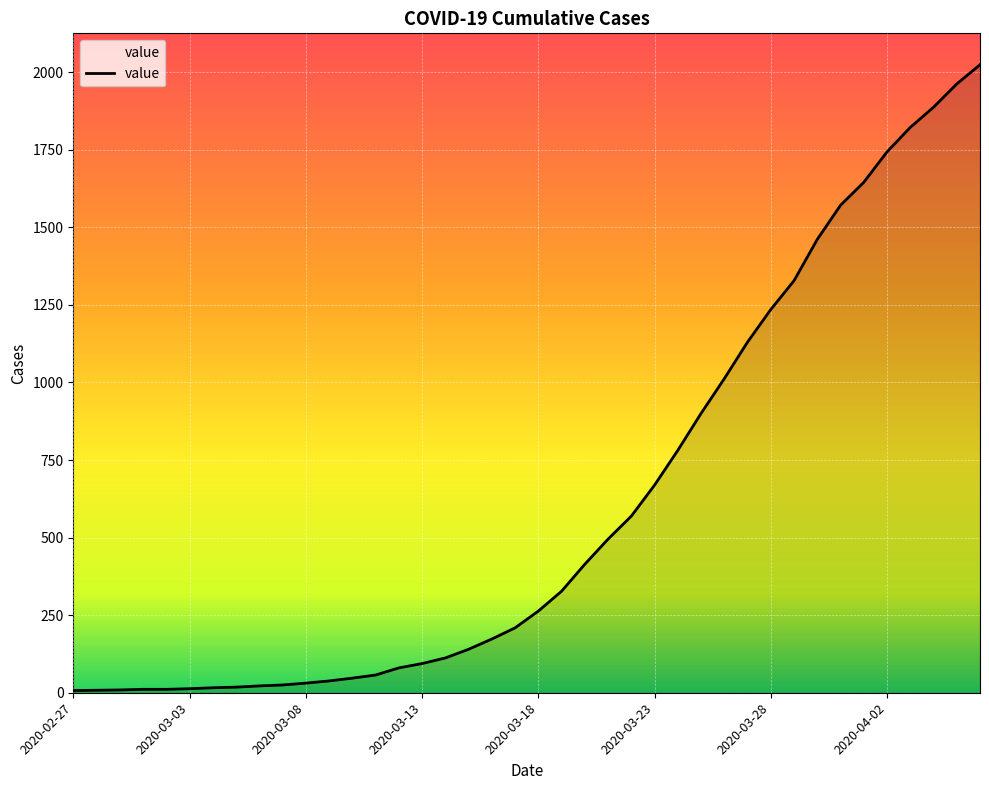

What is the greatest value displayed?

2024